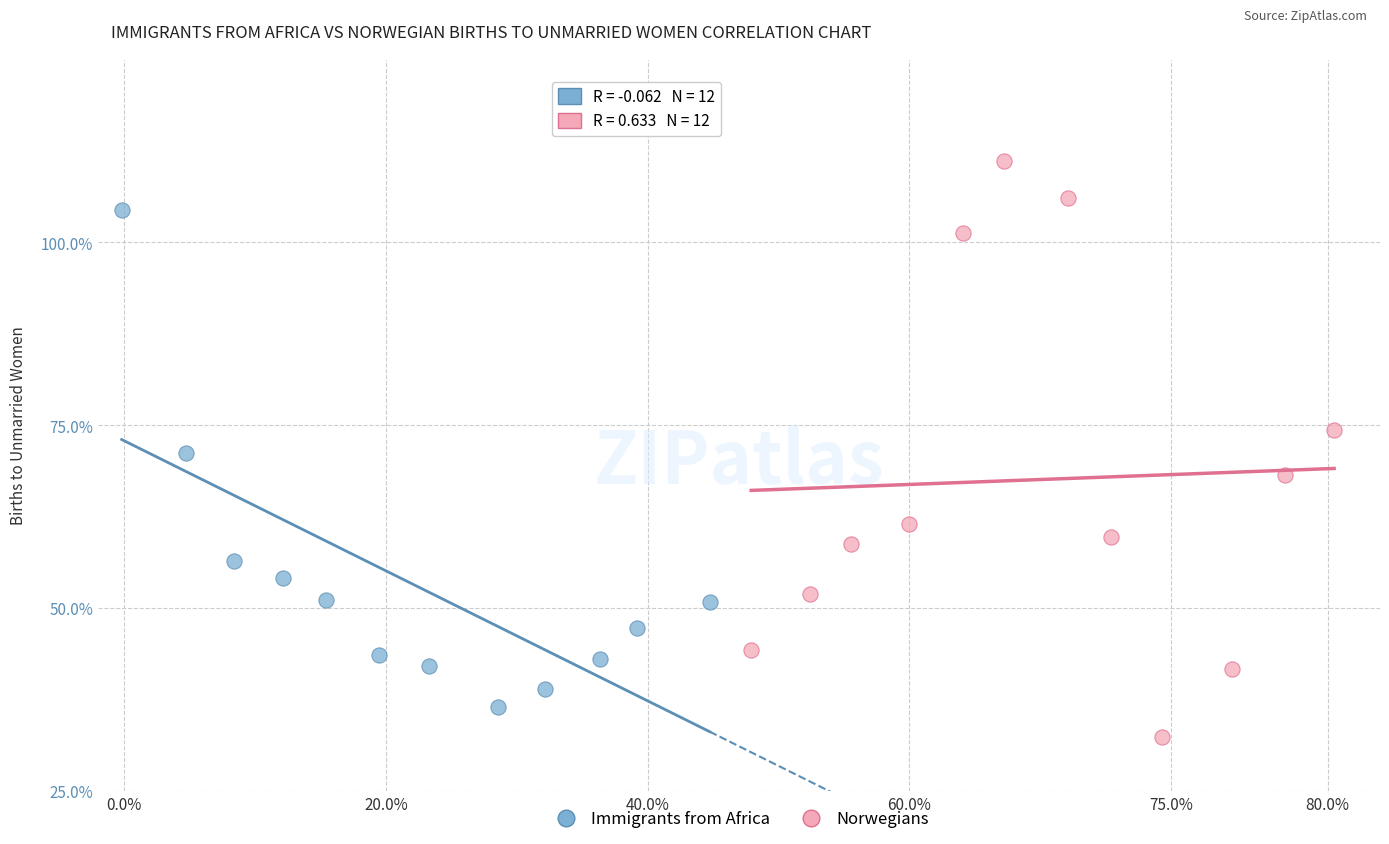

Which series reaches the maximum Y coordinate?

Norwegians